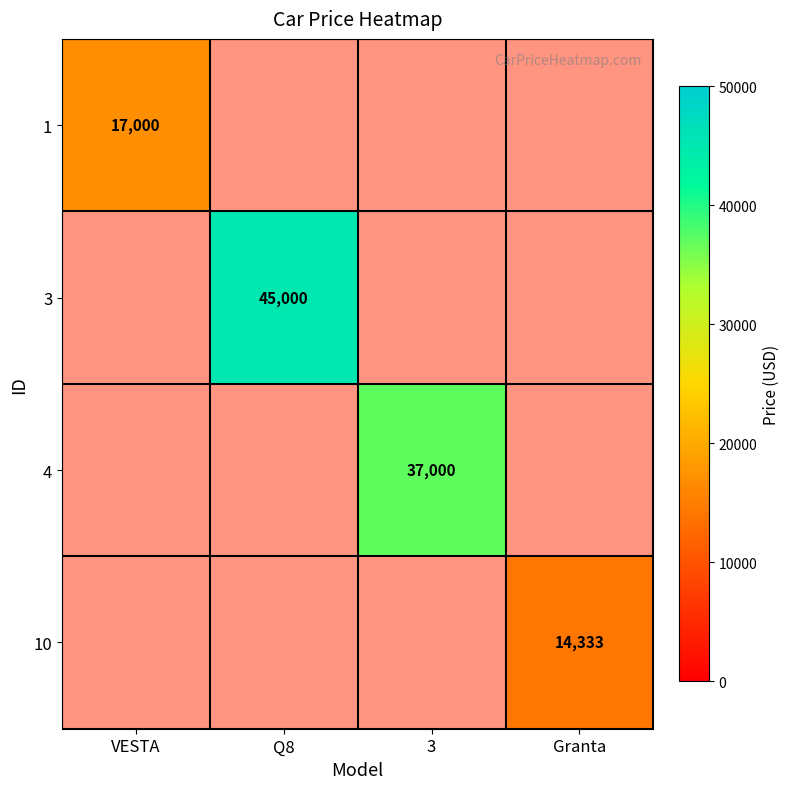

Is it true that 3 equals 10710.7 at Q8?

False